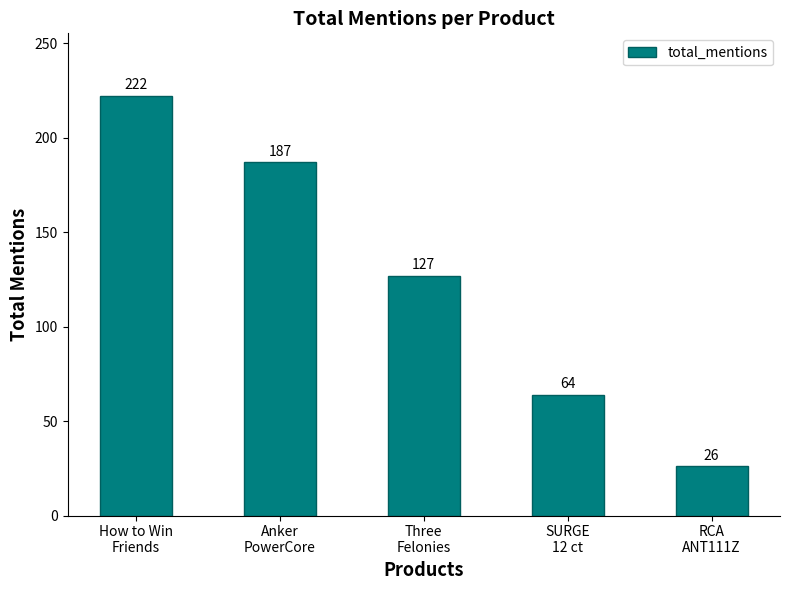

The chart shows a value of 64 at SURGE
12 ct. True or false?

True